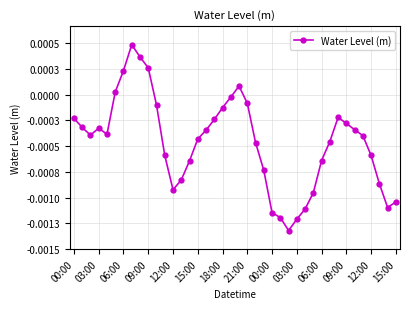

What is the label of the 1st point from the left?

00:00